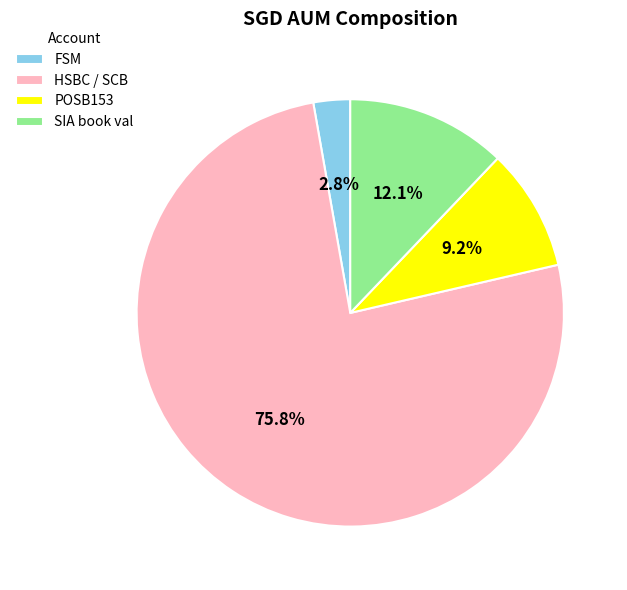

Rank the categories by value from highest to lowest.

HSBC / SCB, SIA book val, POSB153, FSM